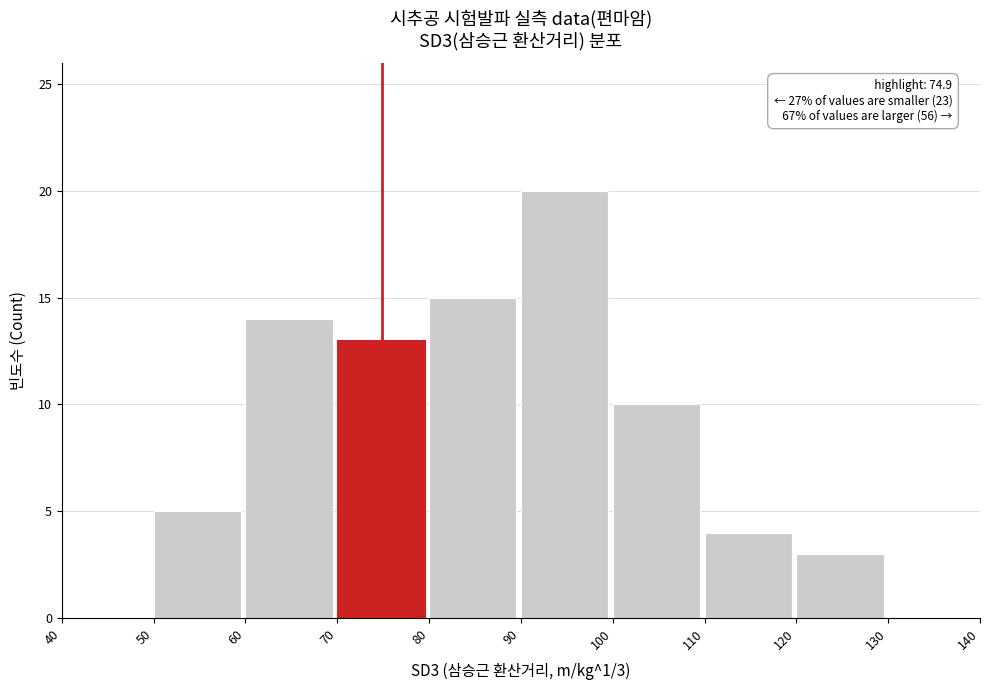

Over which range of the x-axis is the bar tallest?

90 to 100